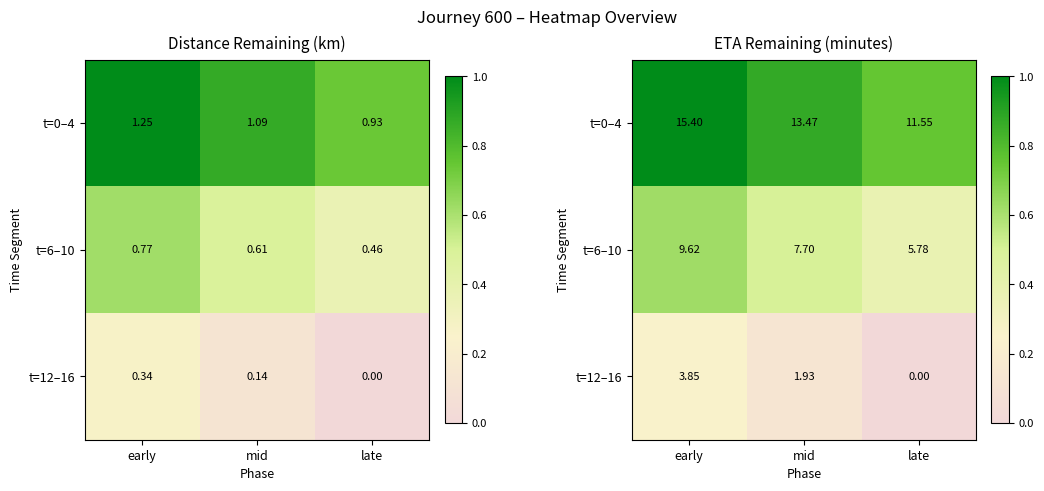

True or false: t=0–4 has a value of 0.5 at mid.

False